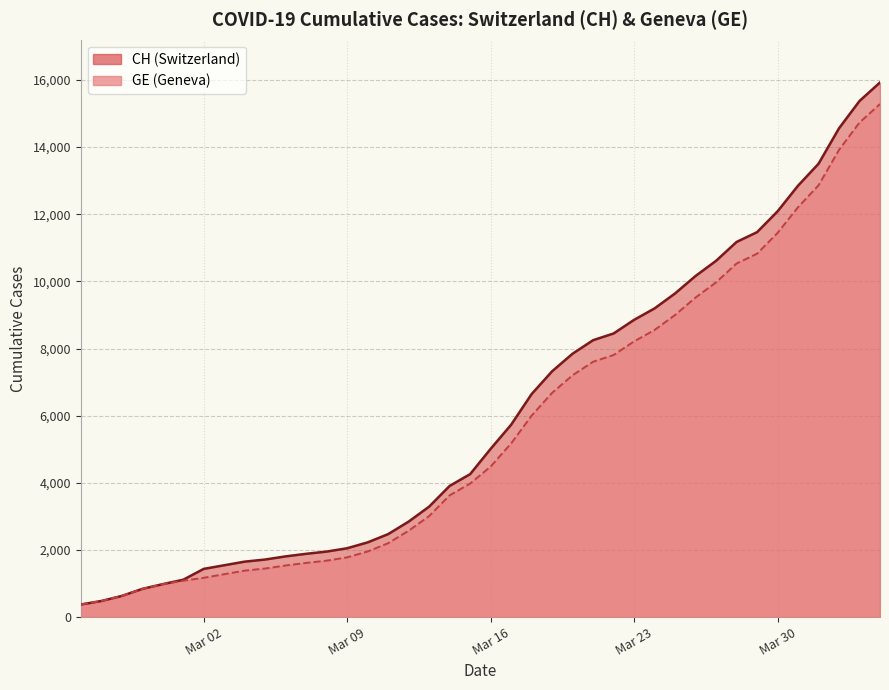

List the series in order of their peak value, highest first.

CH, GE